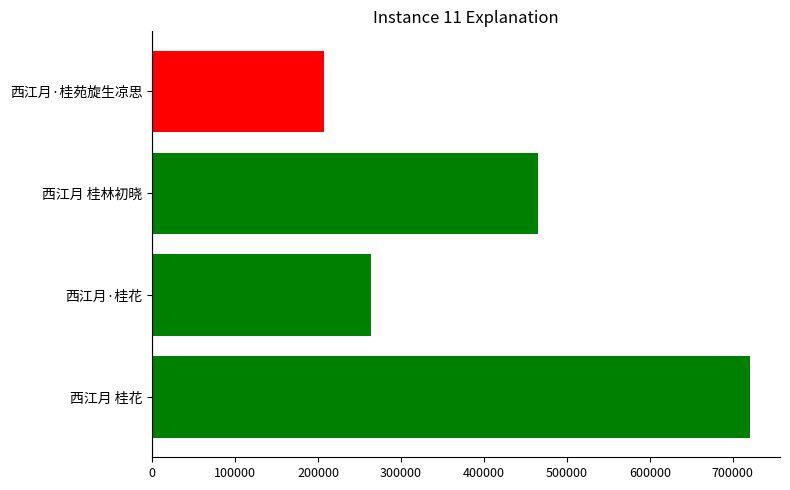

How many bars are there in total?

4